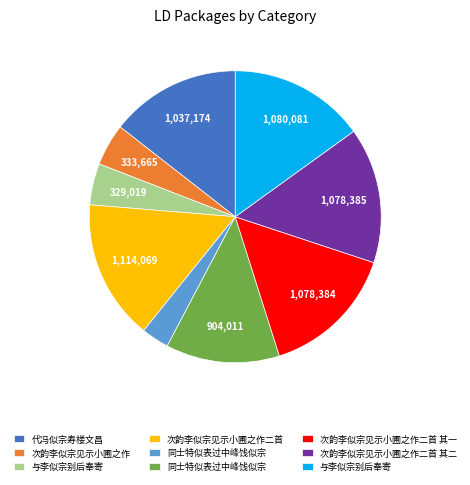

Does any single category account for the majority?

No